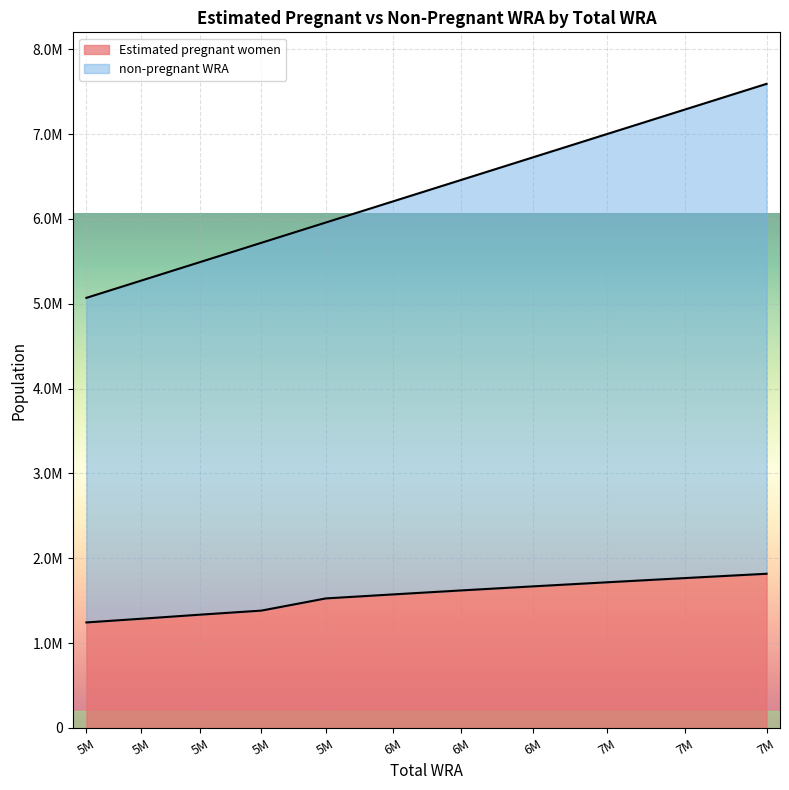

What is the highest value of the non-pregnant WRA series?

7593000.0